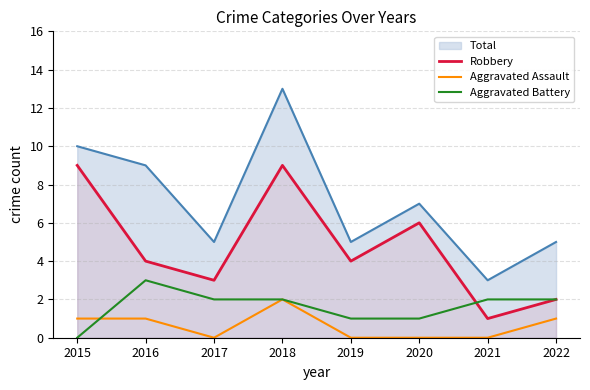

What is the value of the Aggravated Assault point at the 4th from the left?

2